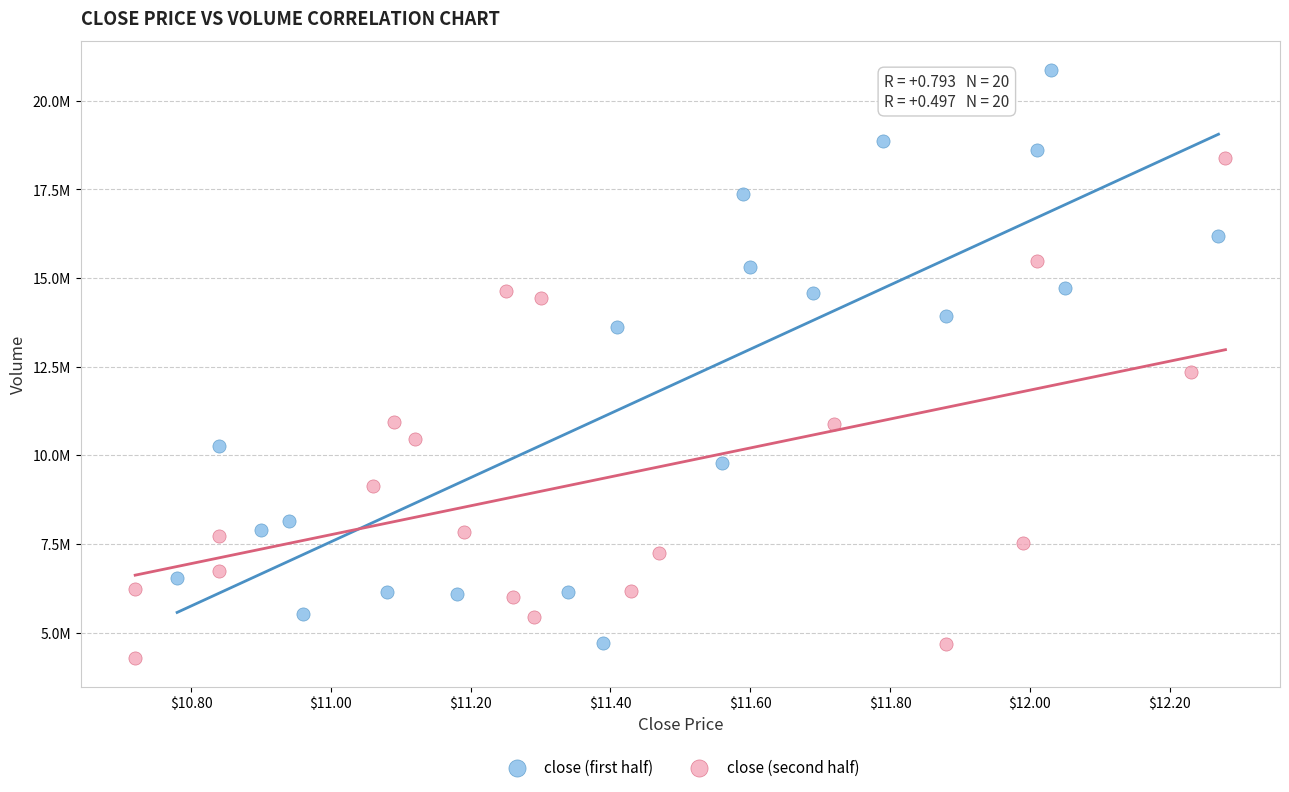

What are all the series names shown in the legend?

close (first half), close (second half)